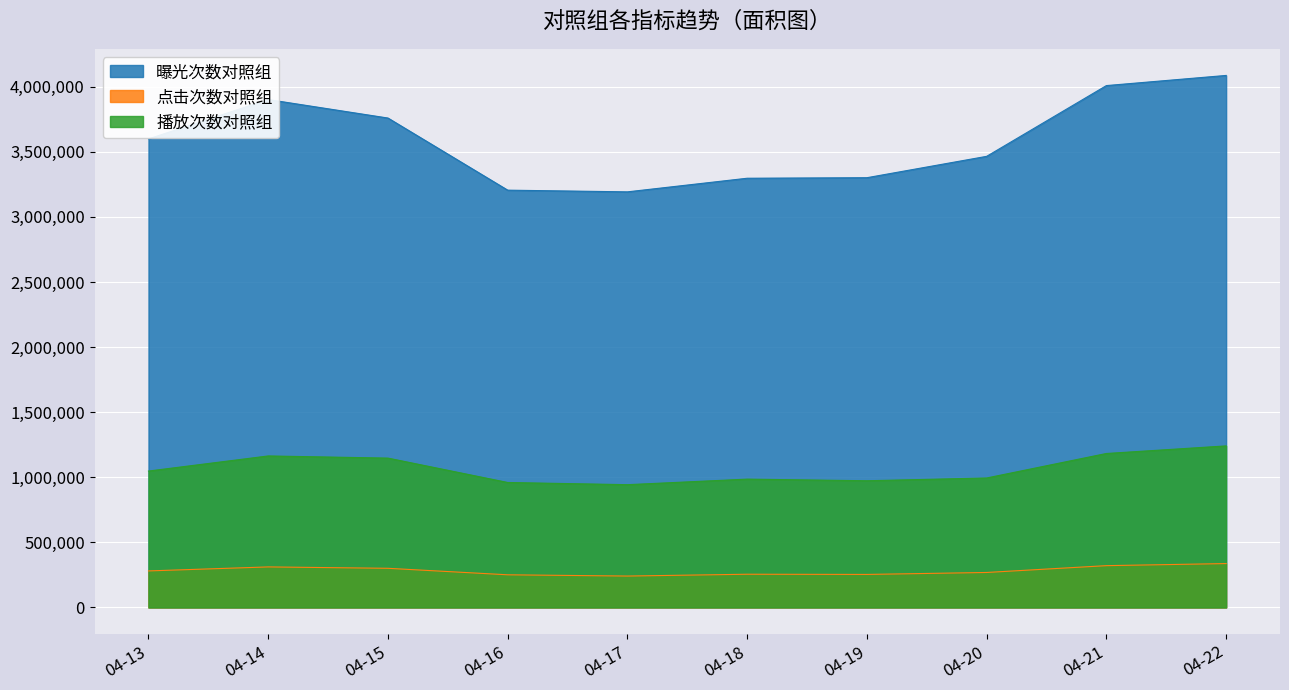

What is the minimum value shown in the chart?

241214